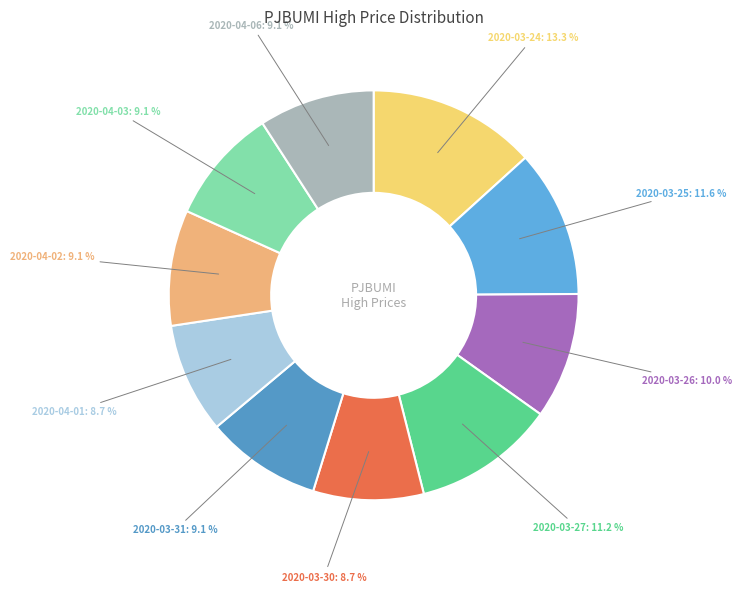

To the nearest percent, what is the difference between the 2020-03-26 and 2020-04-03 slice percentages?

1%